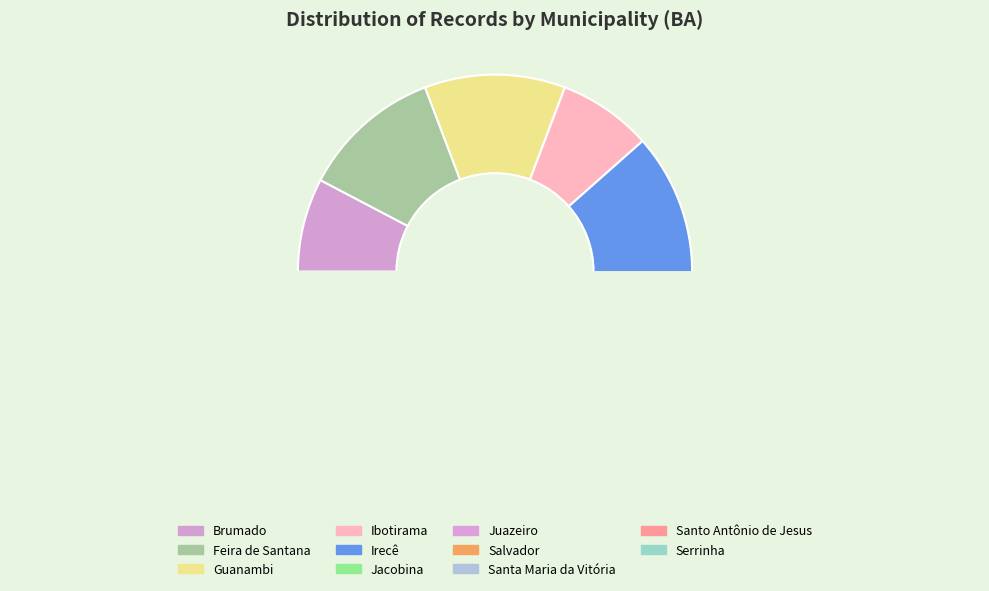

The Ibotirama slice represents 8% of the pie. True or false?

True